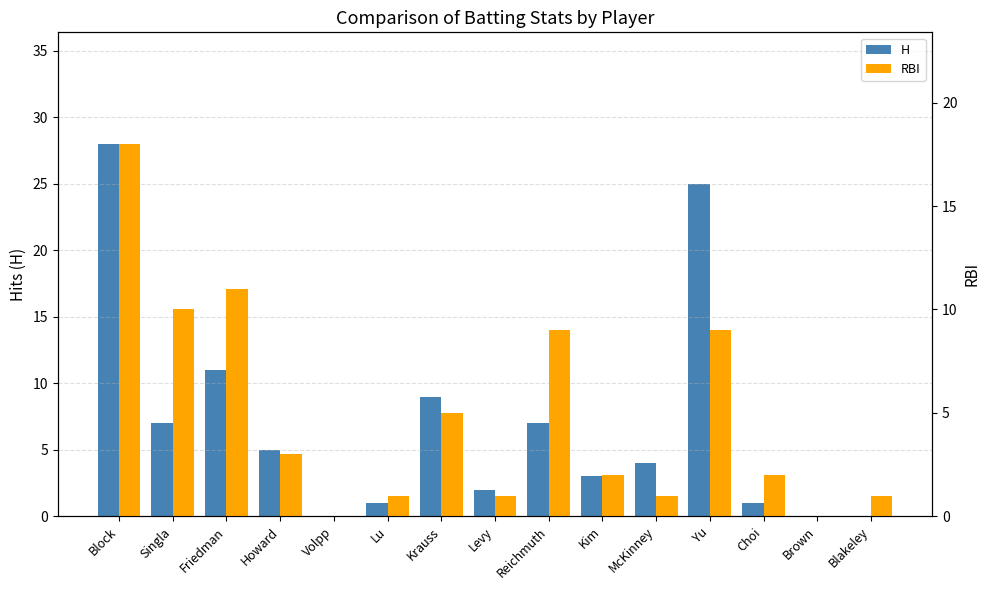

Which series has the largest range (max minus min)?

H